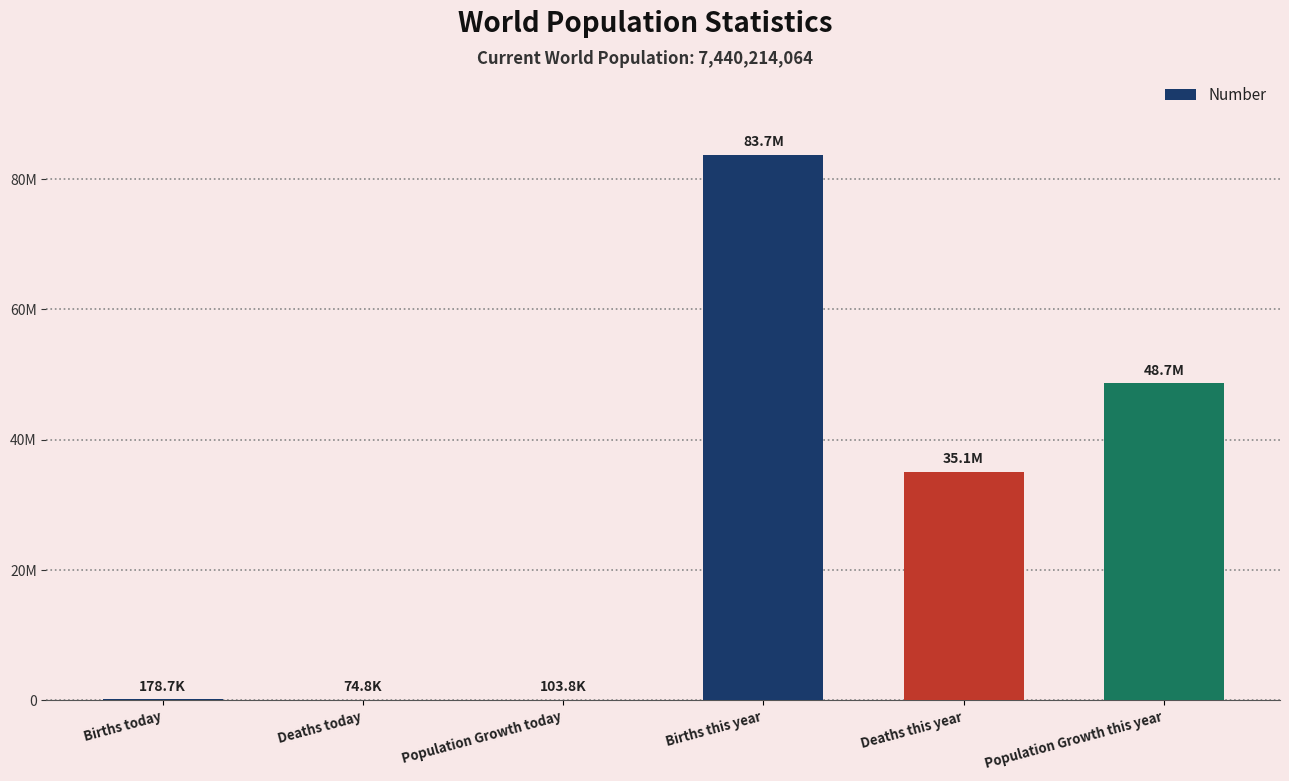

Does the chart contain stacked bars?

No